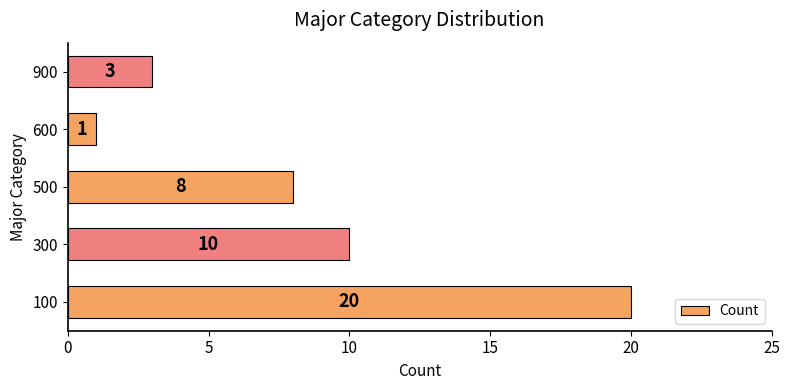

What is the difference between the maximum and second lowest values?

17